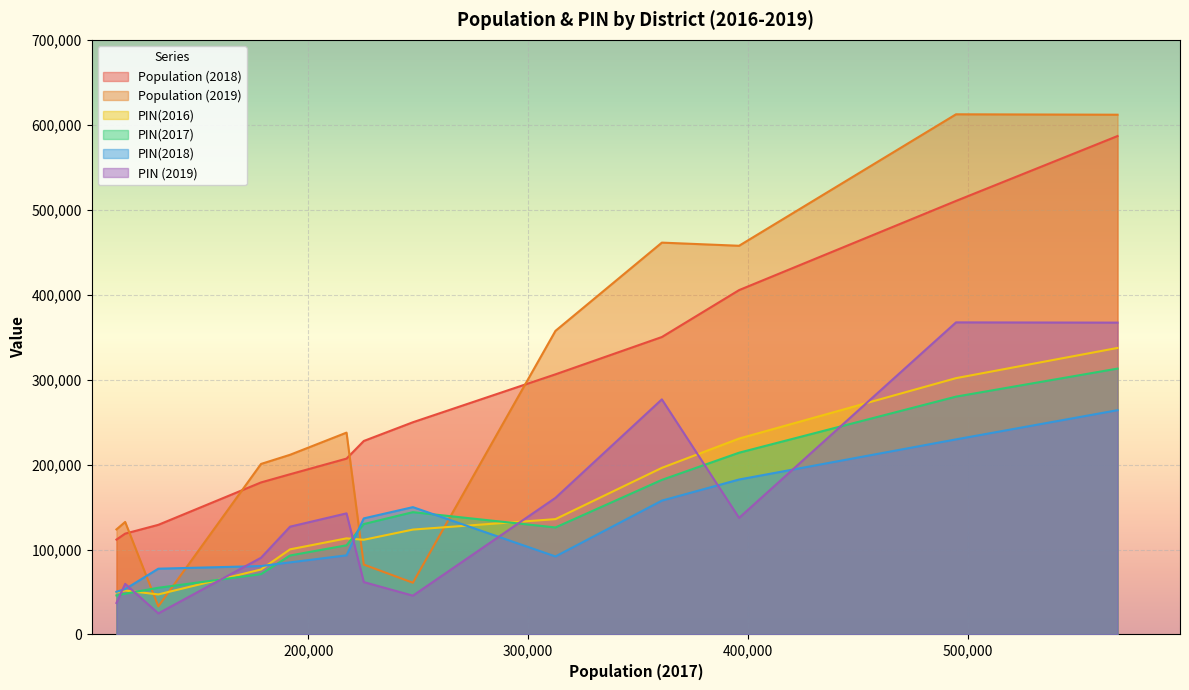

How many times do Population (2019) and PIN(2018) cross each other?

4